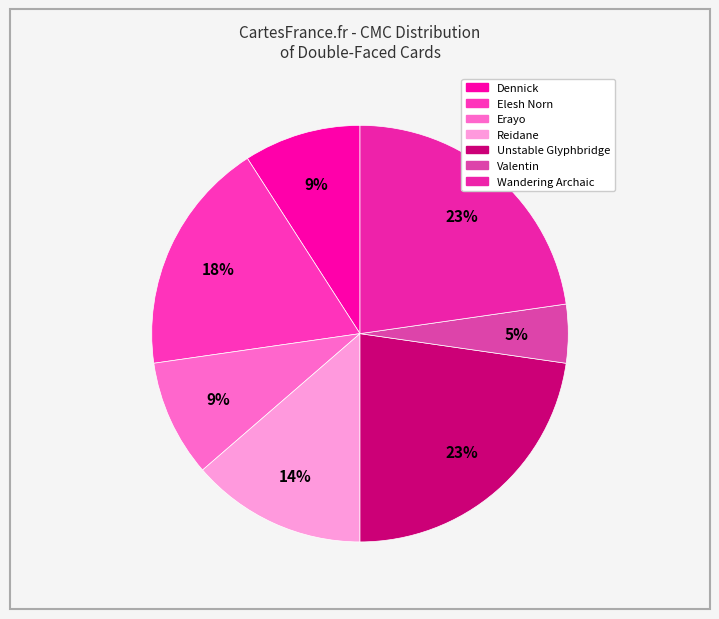

Does any single category account for the majority?

No